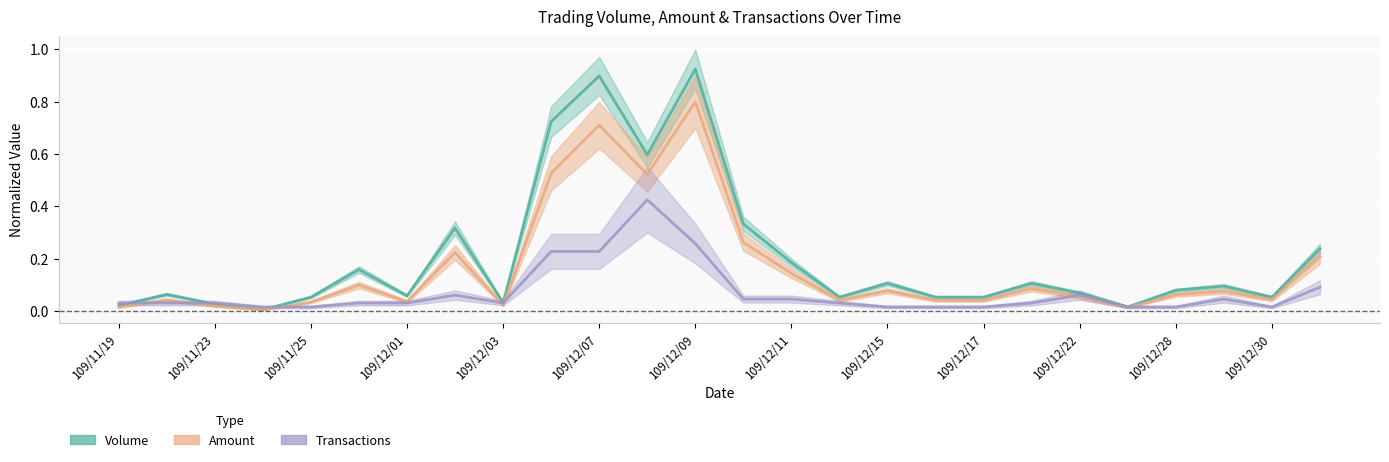

What is the maximum value shown in the chart?

0.9